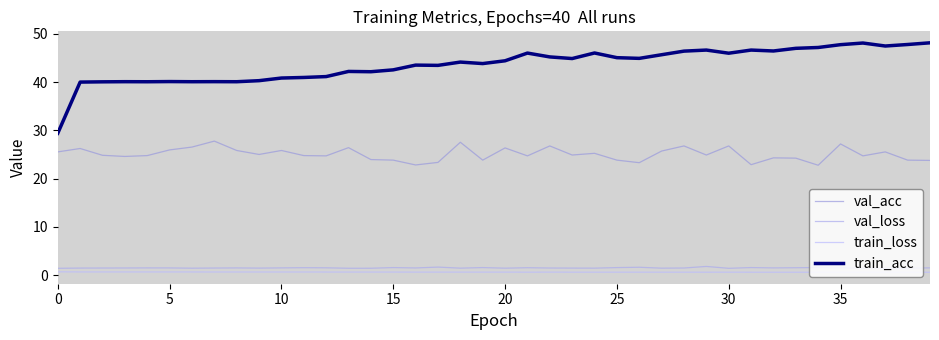

True or false: train_loss and val_loss intersect in this chart.

False